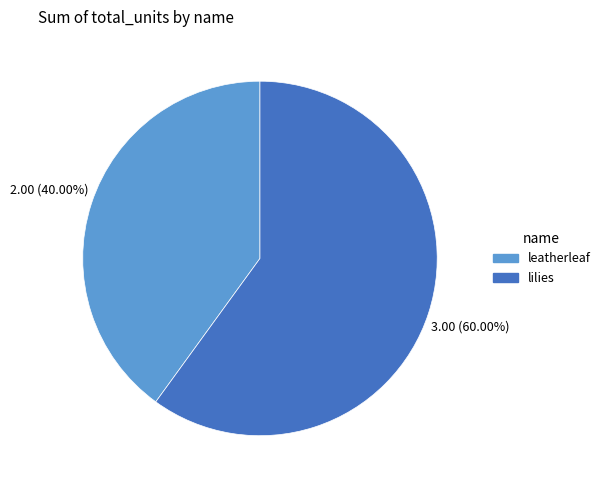

What portion of the pie excludes leatherleaf?

60.0%